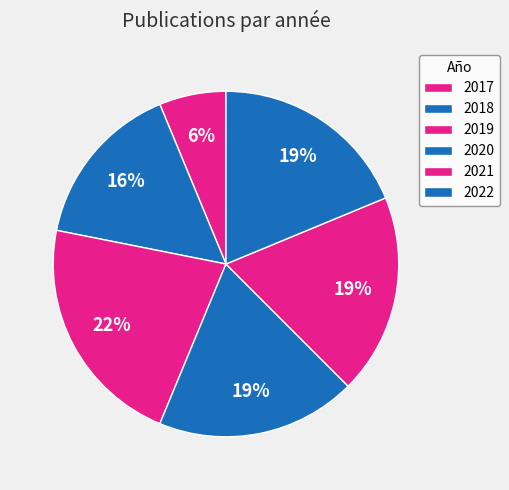

Is there any slice that represents more than half of the pie?

No